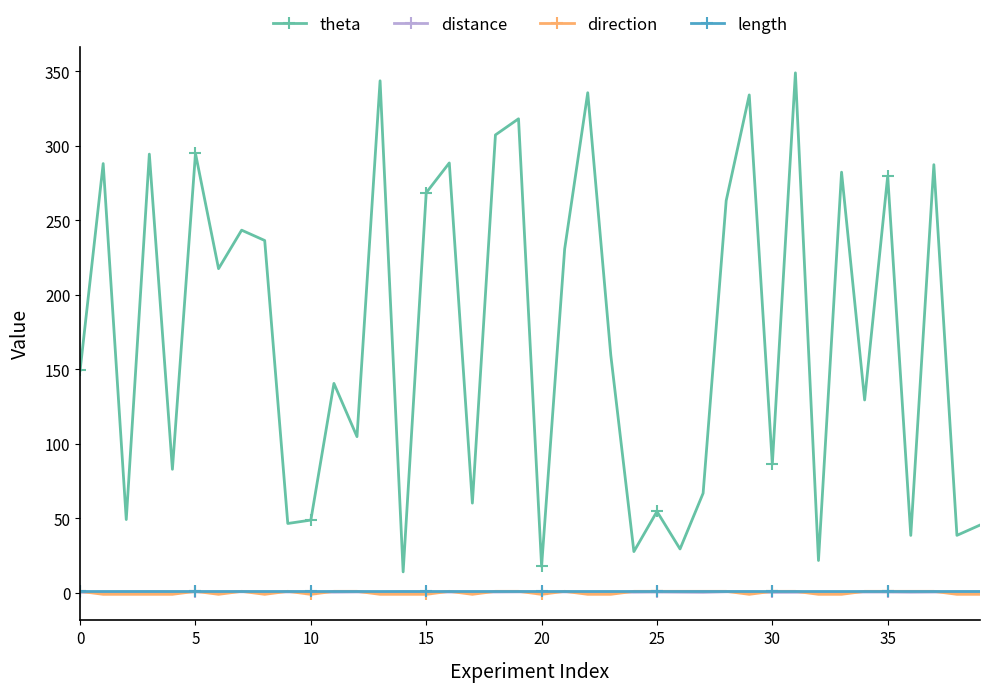

What is the maximum value shown in the chart?

348.9